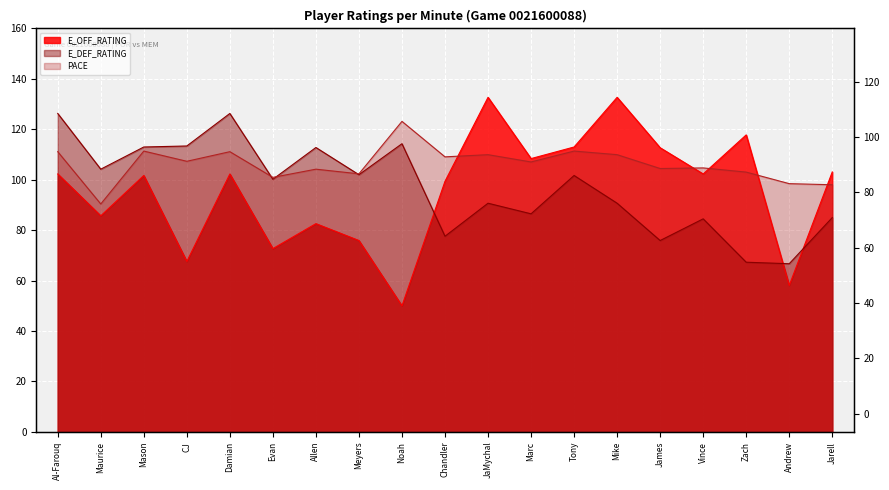

What position from the right is Tony?

7